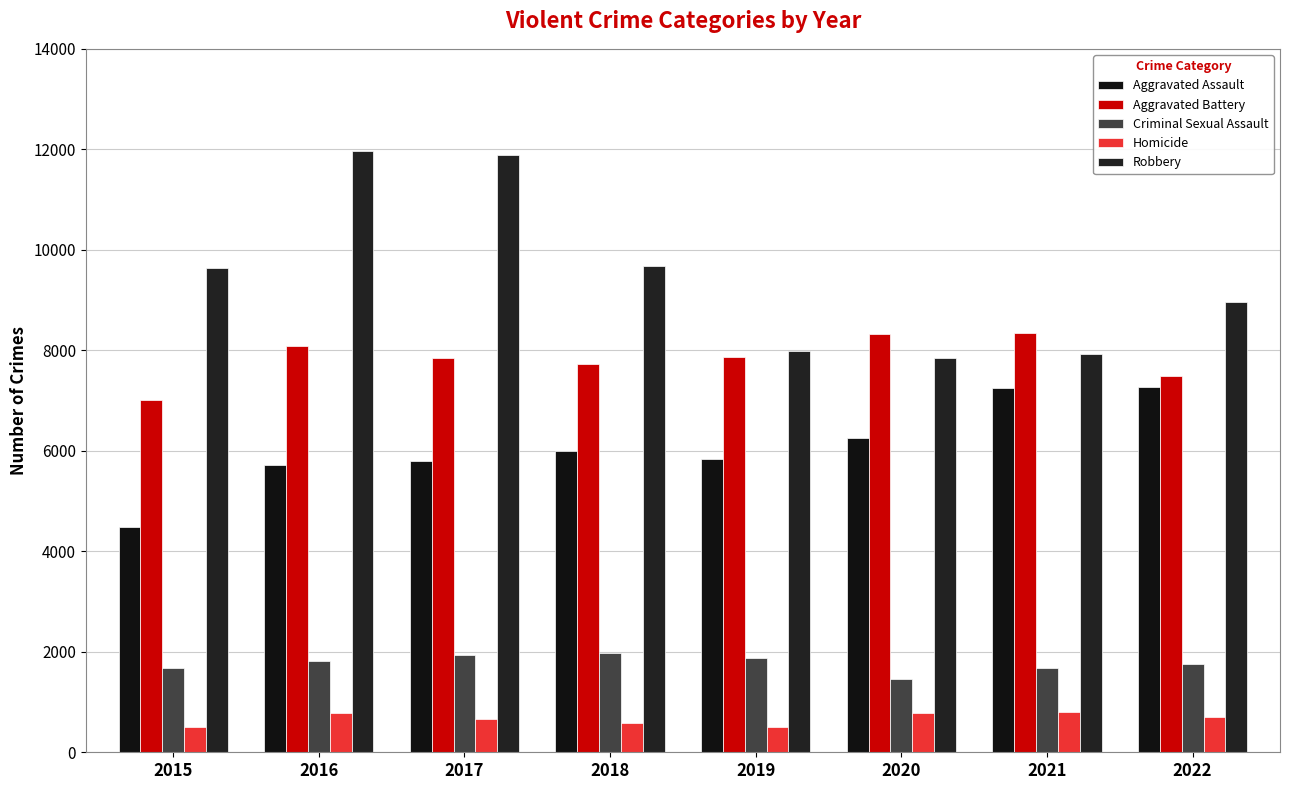

At which label does Aggravated Battery first exceed 7857?

2016